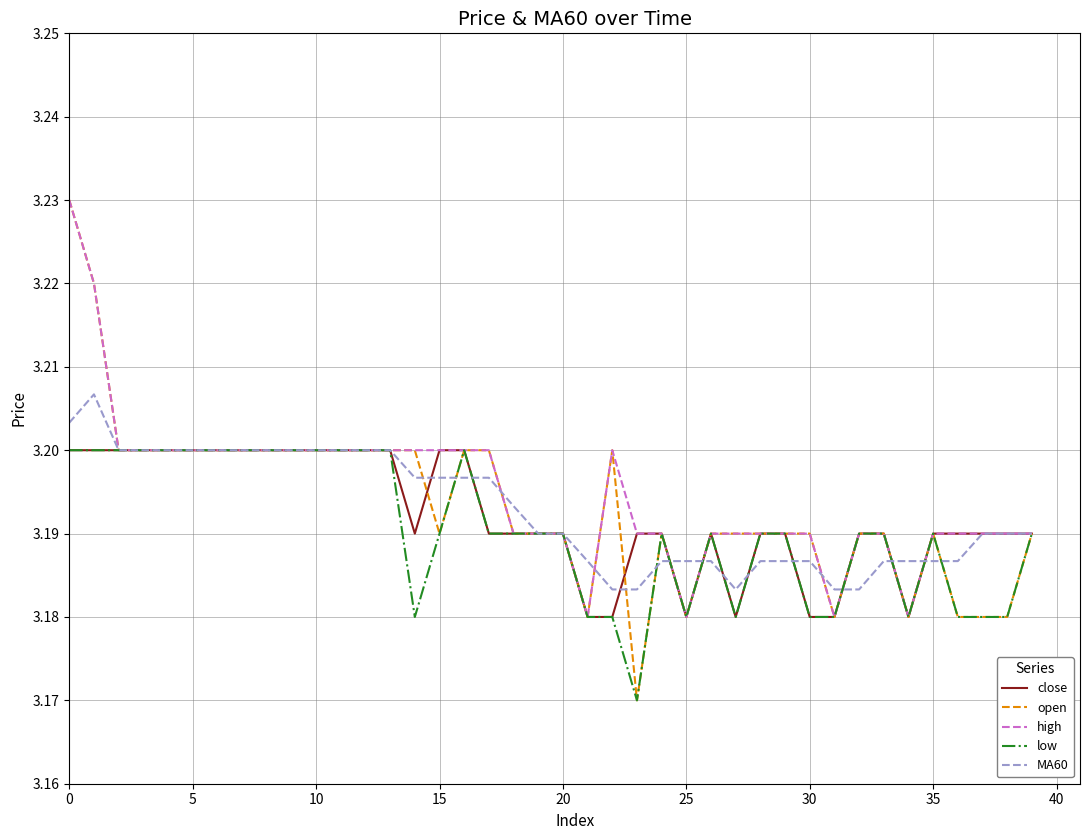

Which series has the widest spread of values?

open